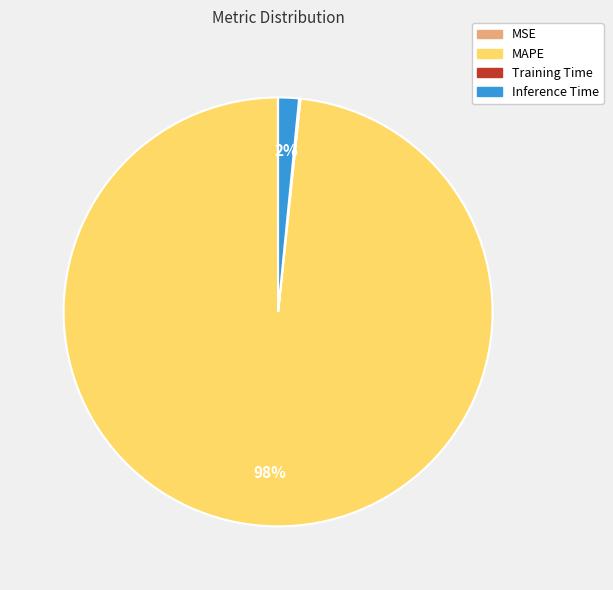

Which has a higher value, Inference Time or MAPE?

MAPE